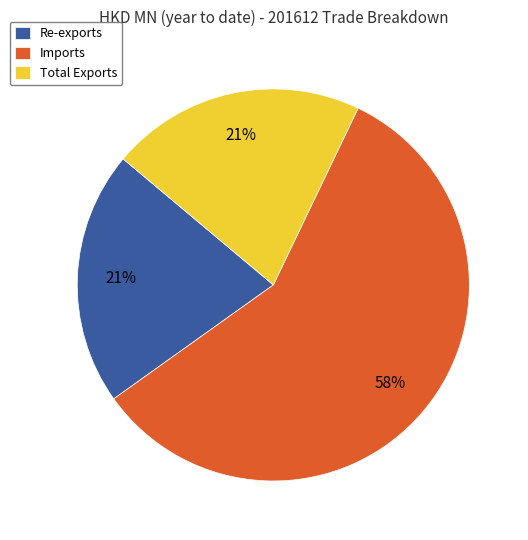

The Re-exports slice represents 21% of the pie. True or false?

True